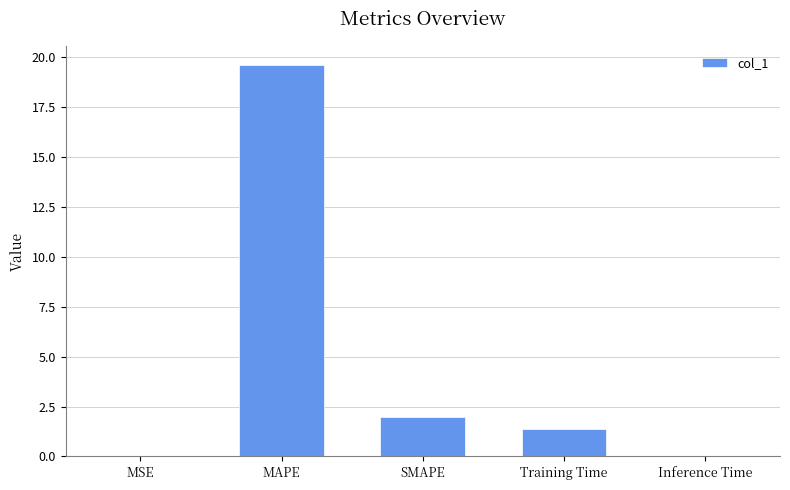

True or false: the data shows 1.4 at Training Time.

True